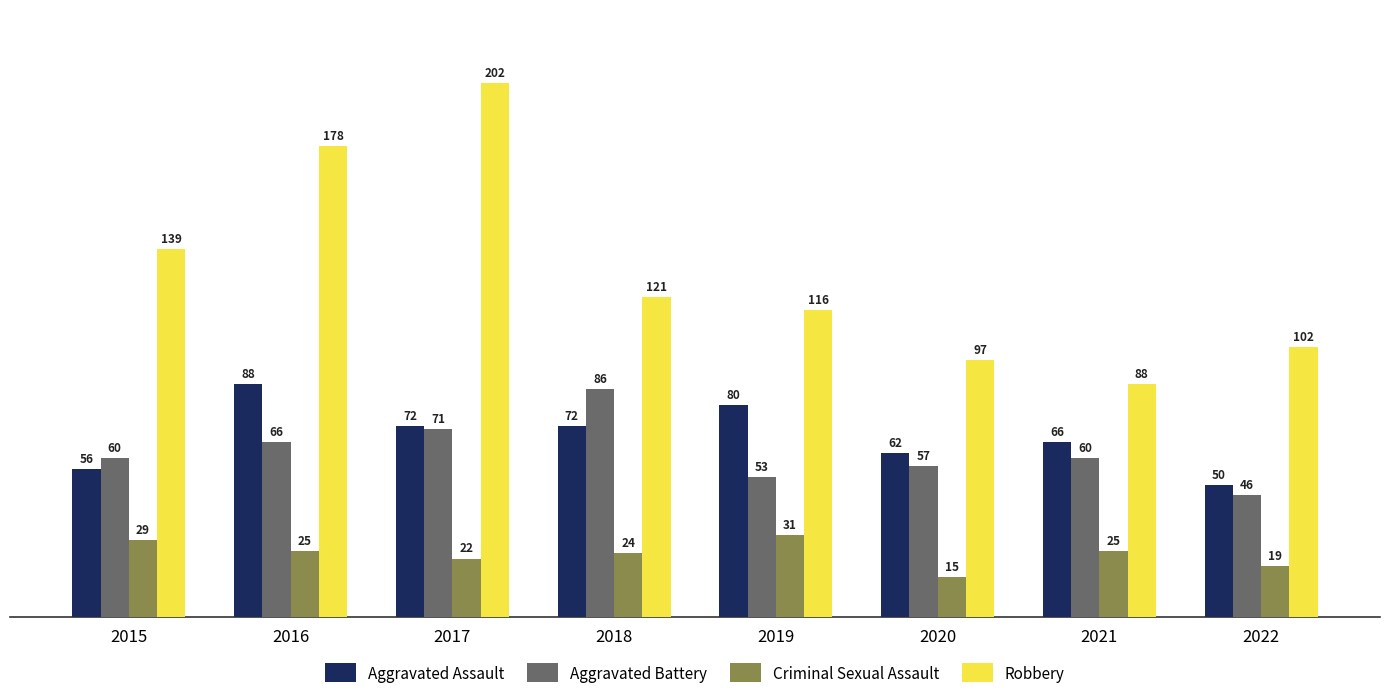

How many data points does each series have?

8